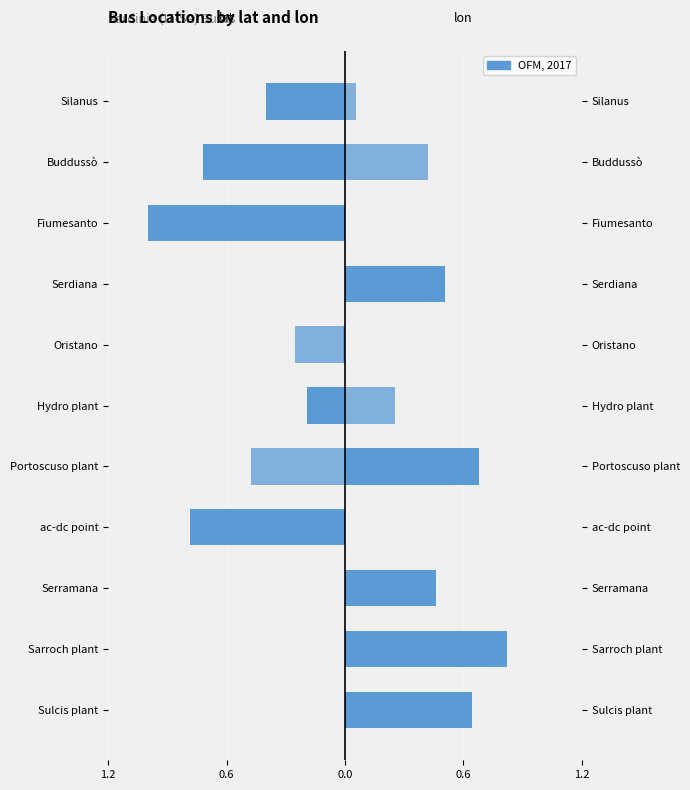

The value of lon at Buddussò is 0.4. True or false?

True